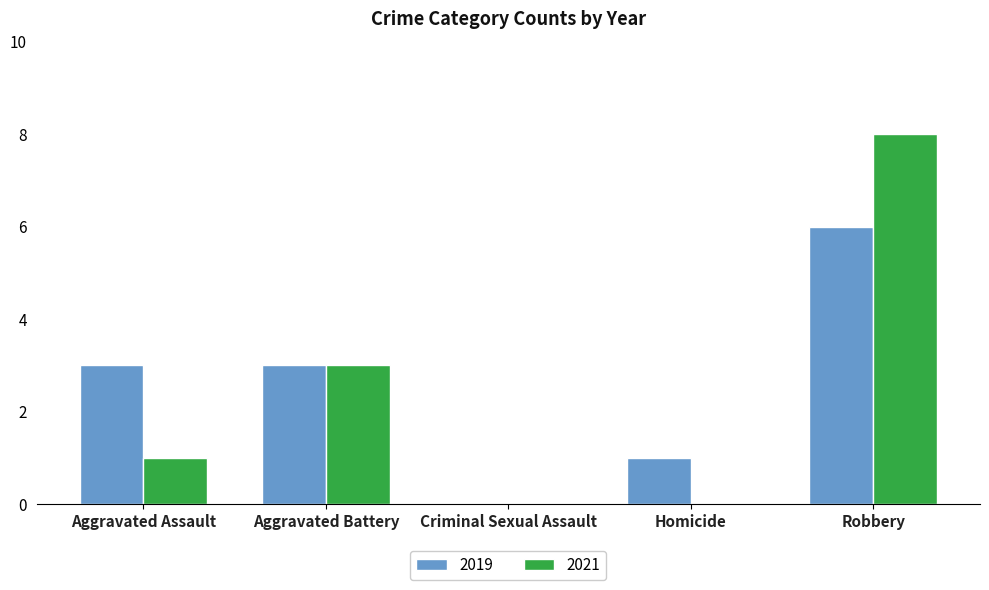

The value of 2021 at Homicide is 3. True or false?

False